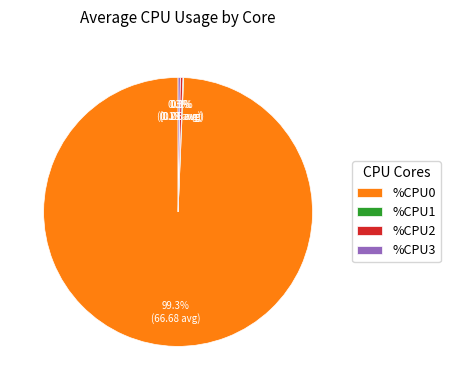

Is there any slice that represents more than half of the pie?

Yes